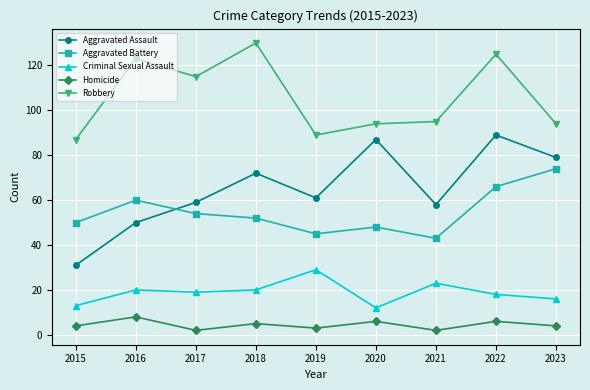

Which series changed the most between 2016 and 2022?

Aggravated Assault